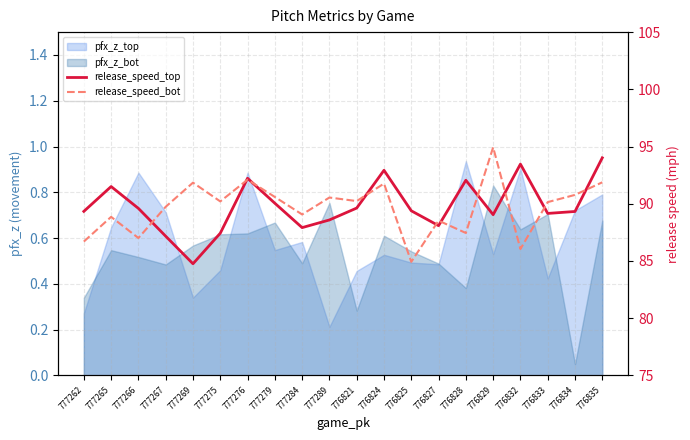

What is the sum of all release_speed_top values?

1795.5